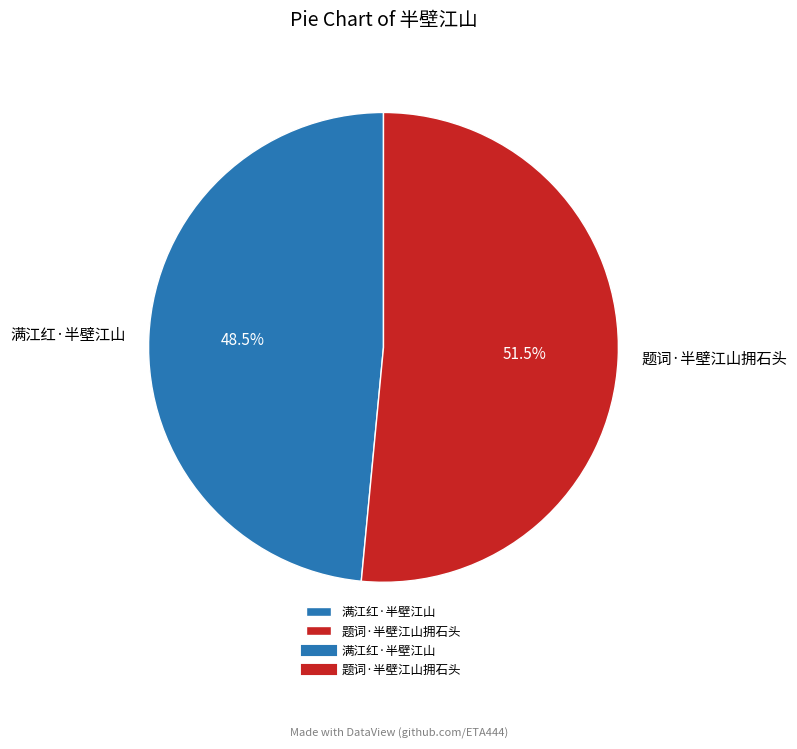

How many segments does this pie chart have?

2